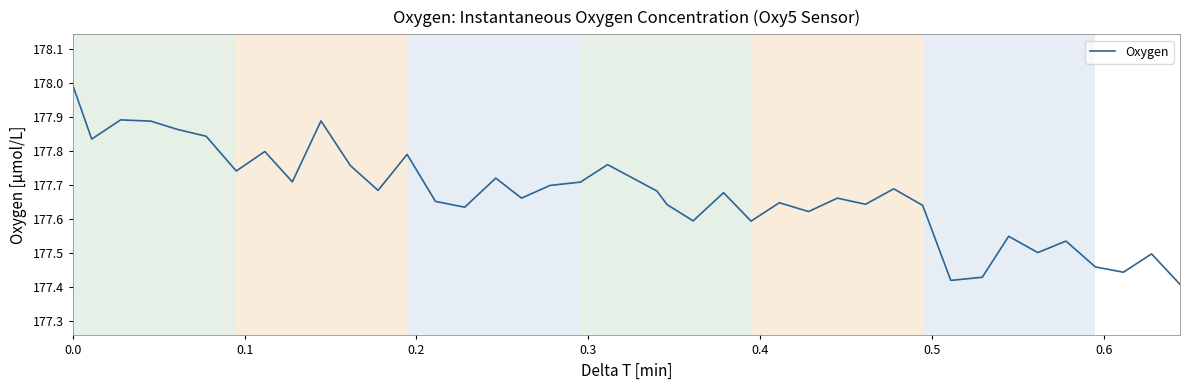

What is the greatest value displayed?

178.0